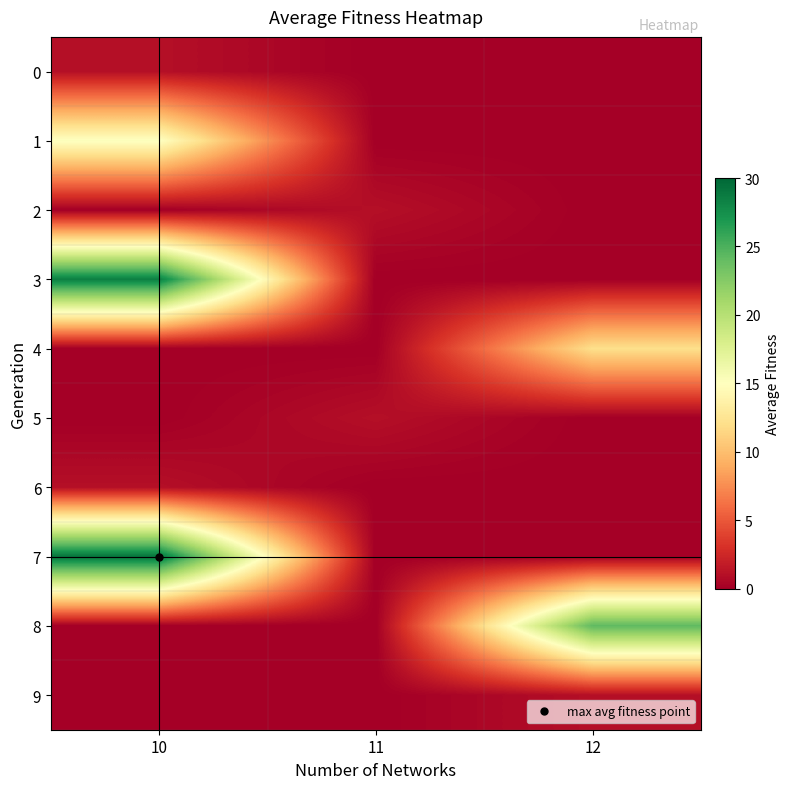

What is the greatest value displayed?

29.2